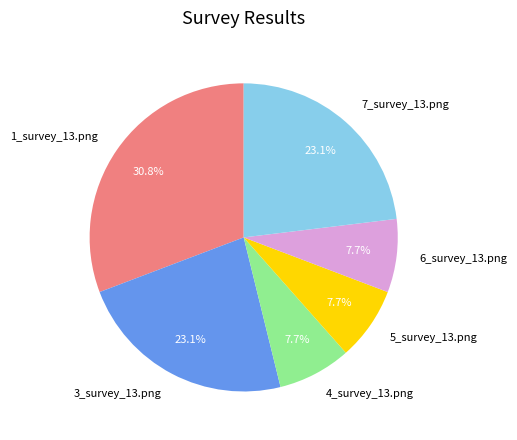

What is the total percentage of 6_survey_13.png and 3_survey_13.png?

30.8%